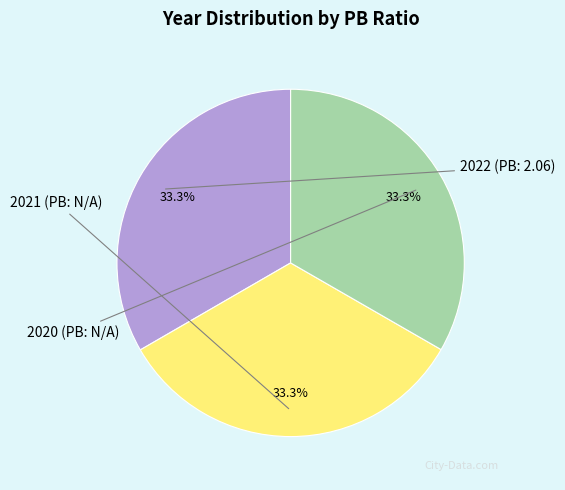

Combined, do 2020 (PB: N/A) and 2021 (PB: N/A) account for over 50%?

Yes